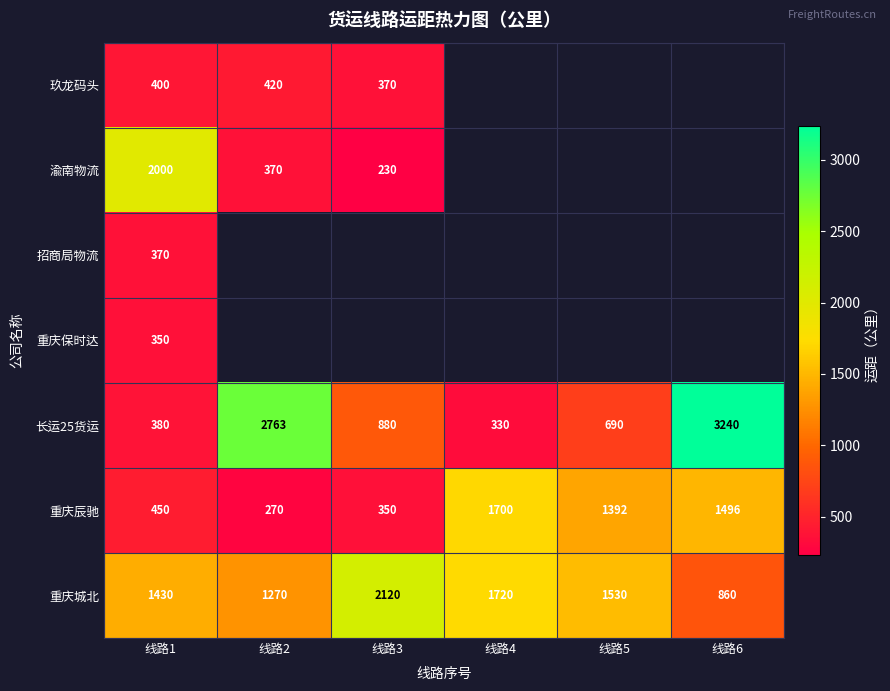

What is the spread (max minus min) of values at 线路1?

1650